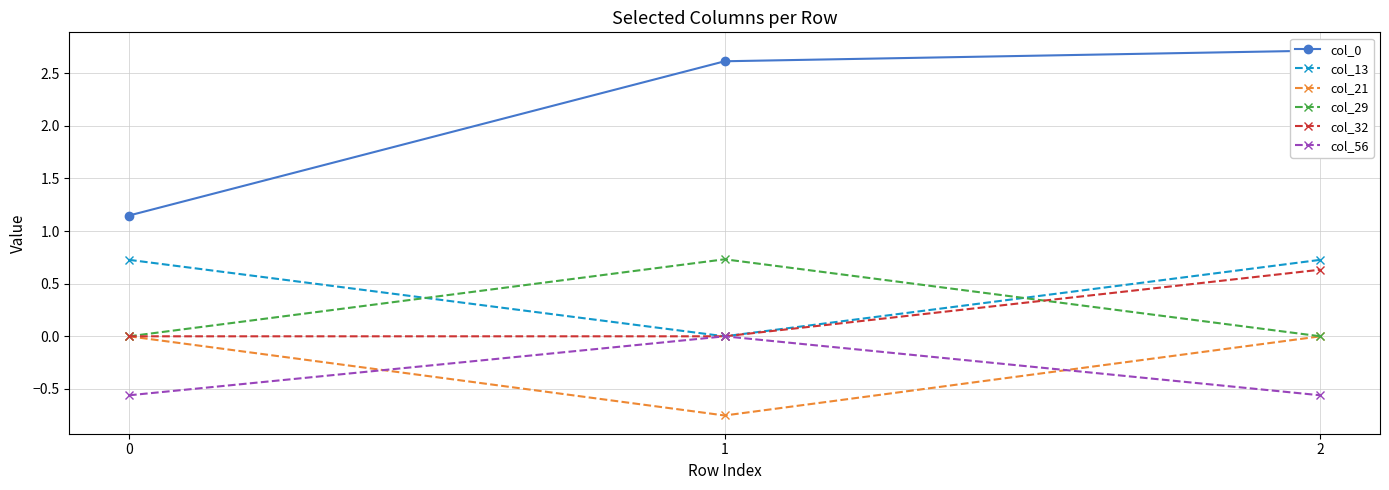

What is the maximum value for col_32?

0.6